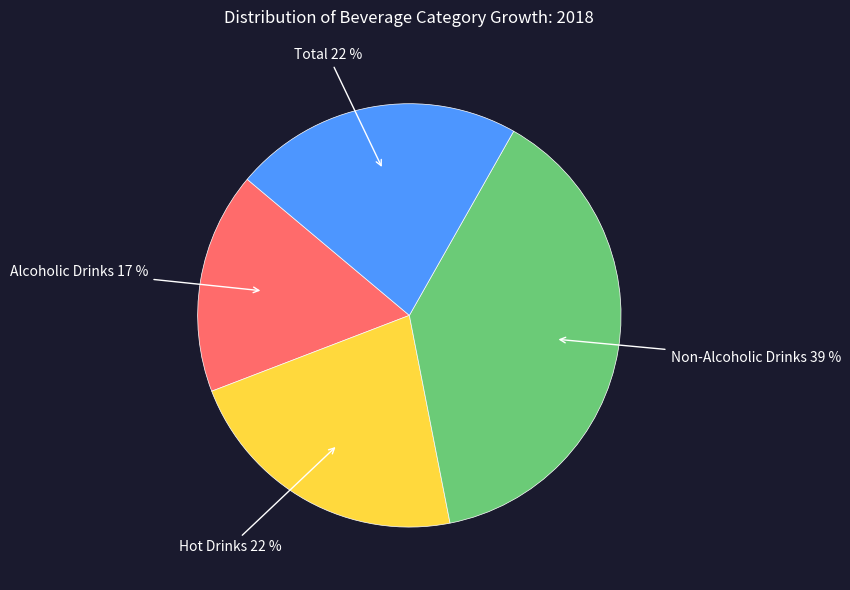

To the nearest percent, what is the difference between the largest and smallest slice percentages?

22%